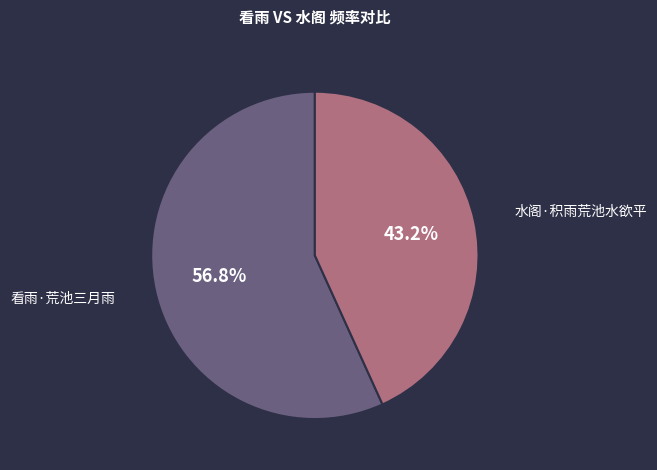

Does any single category account for the majority?

Yes